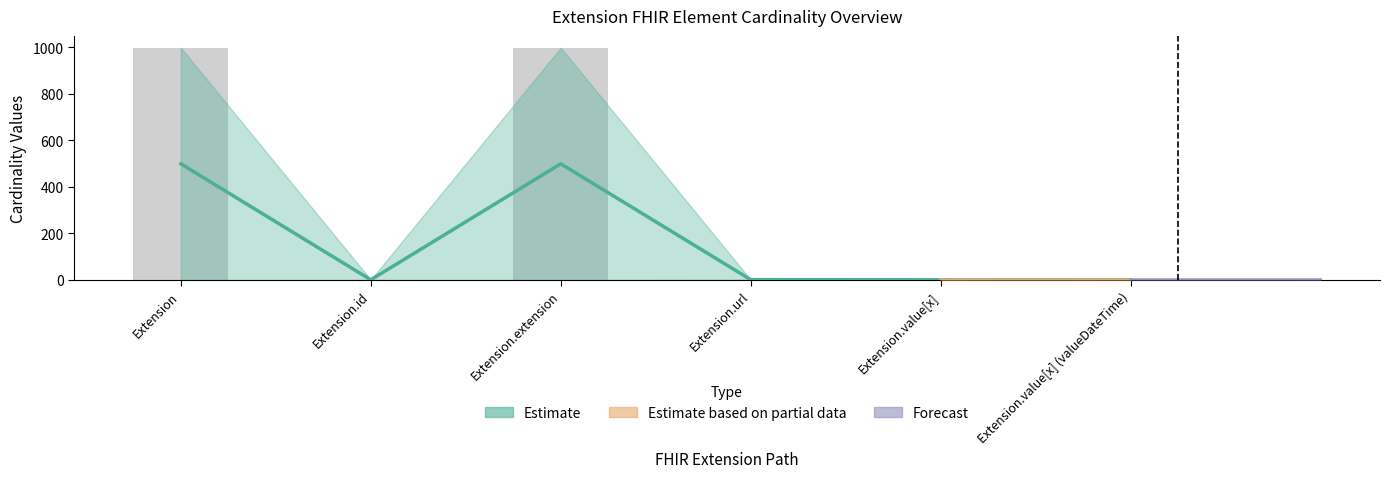

What is the label of the 3rd bar from the right?

Extension.url